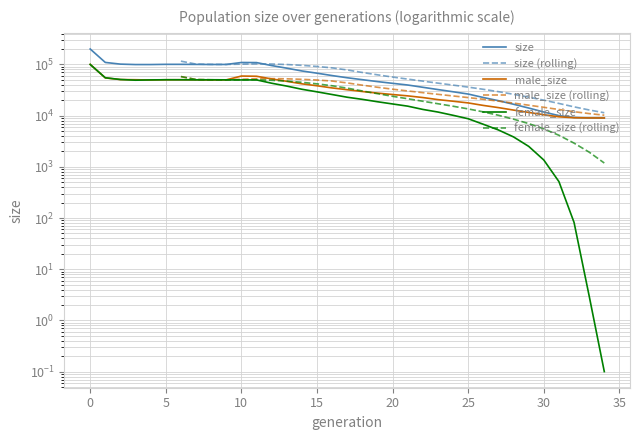

Rank the series by their maximum value, from highest to lowest.

size, male_size, female_size